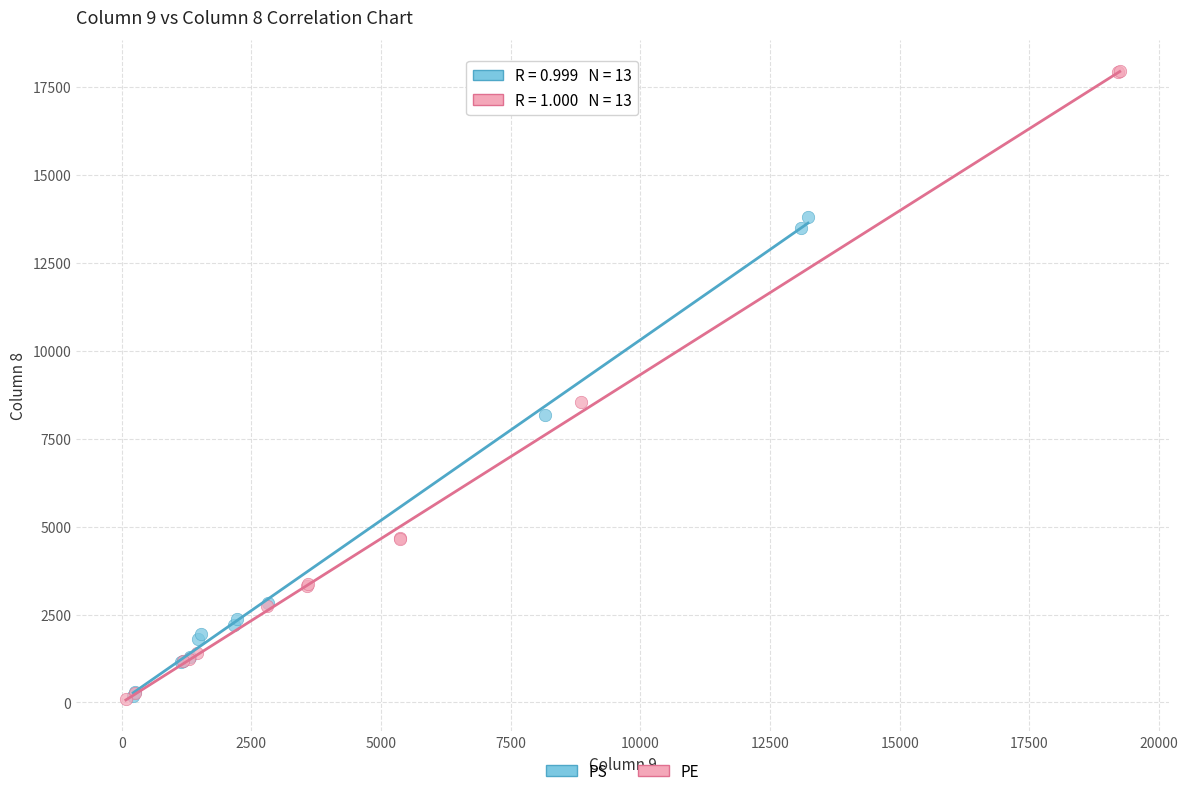

Which series contains the highest Y value?

PE